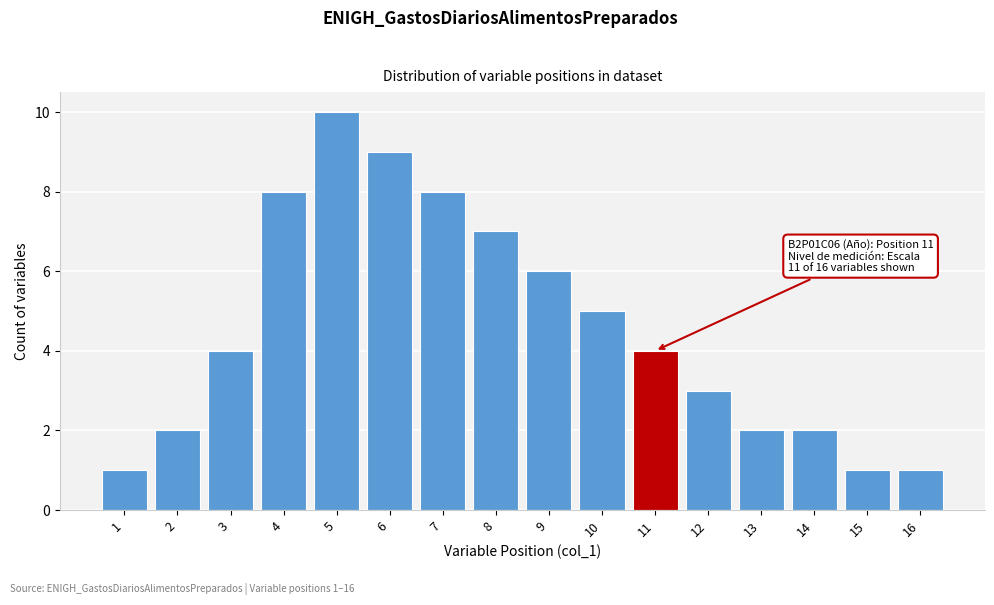

Reading left to right, extract all data points from this chart.

1=1	2=2	3=4	4=8	5=10	6=9	7=8	8=7	9=6	10=5	11=4	12=3	13=2	14=2	15=1	16=1